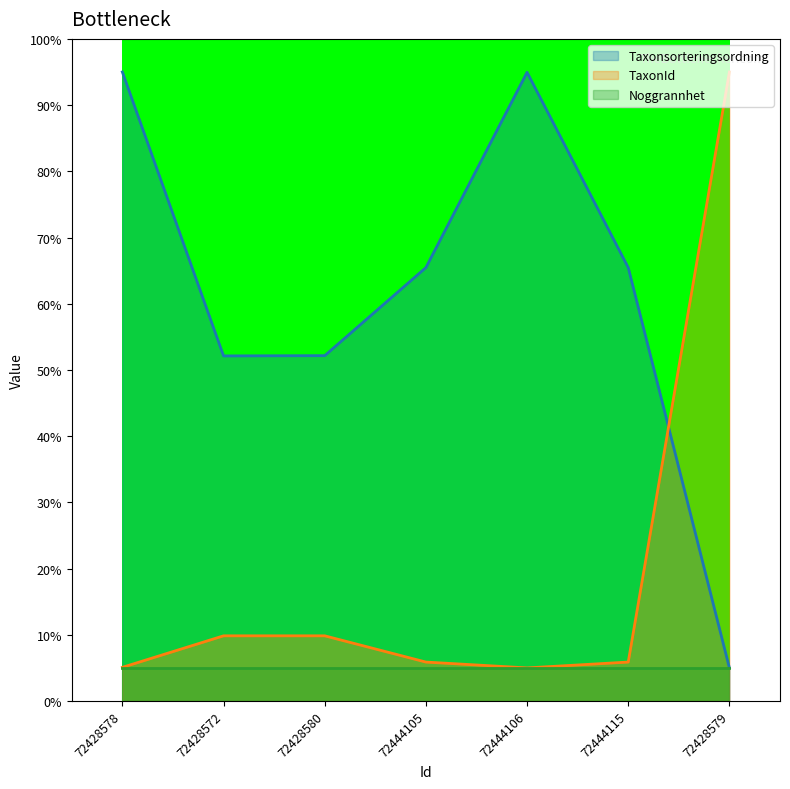

Between which two adjacent categories do Taxonsorteringsordning and TaxonId first intersect?

72444115 and 72428579